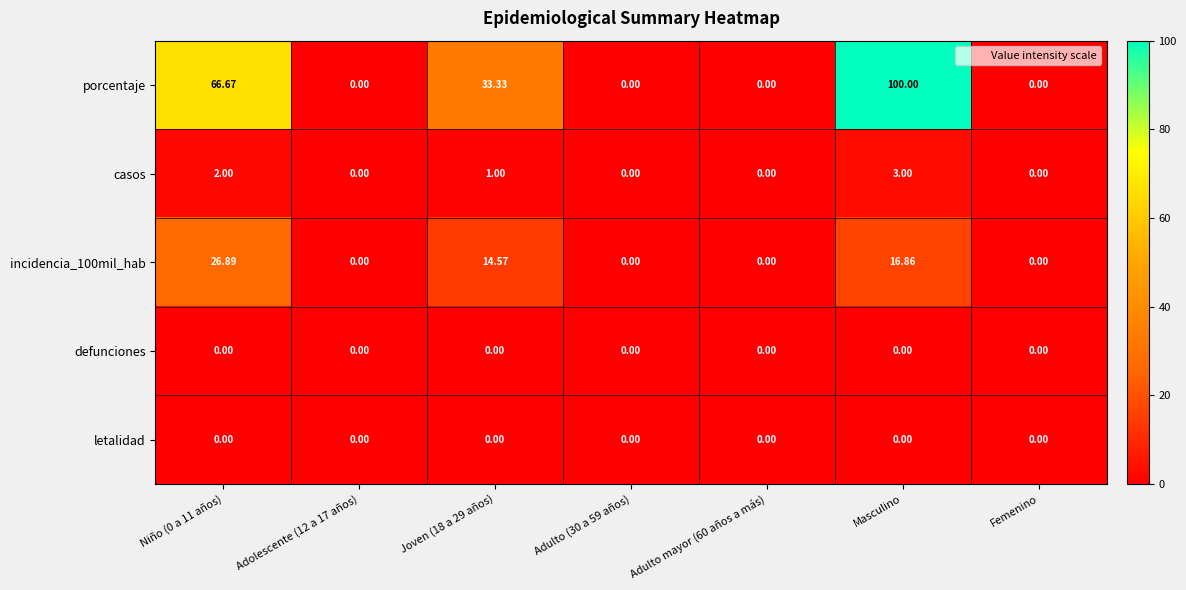

At which category is the sum across all series the highest?

Masculino